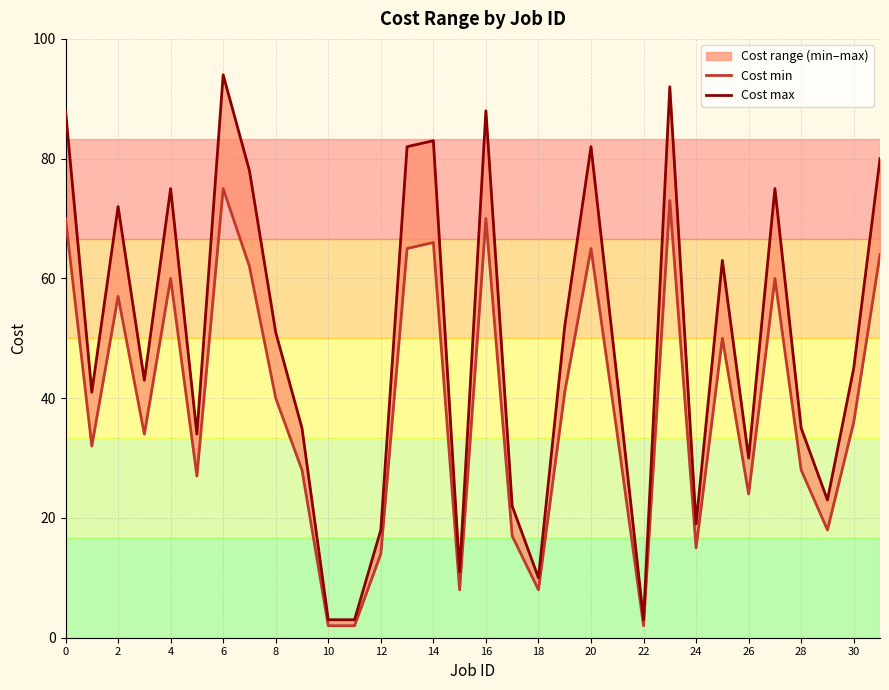

The value of Cost max at 23 is 154. True or false?

False